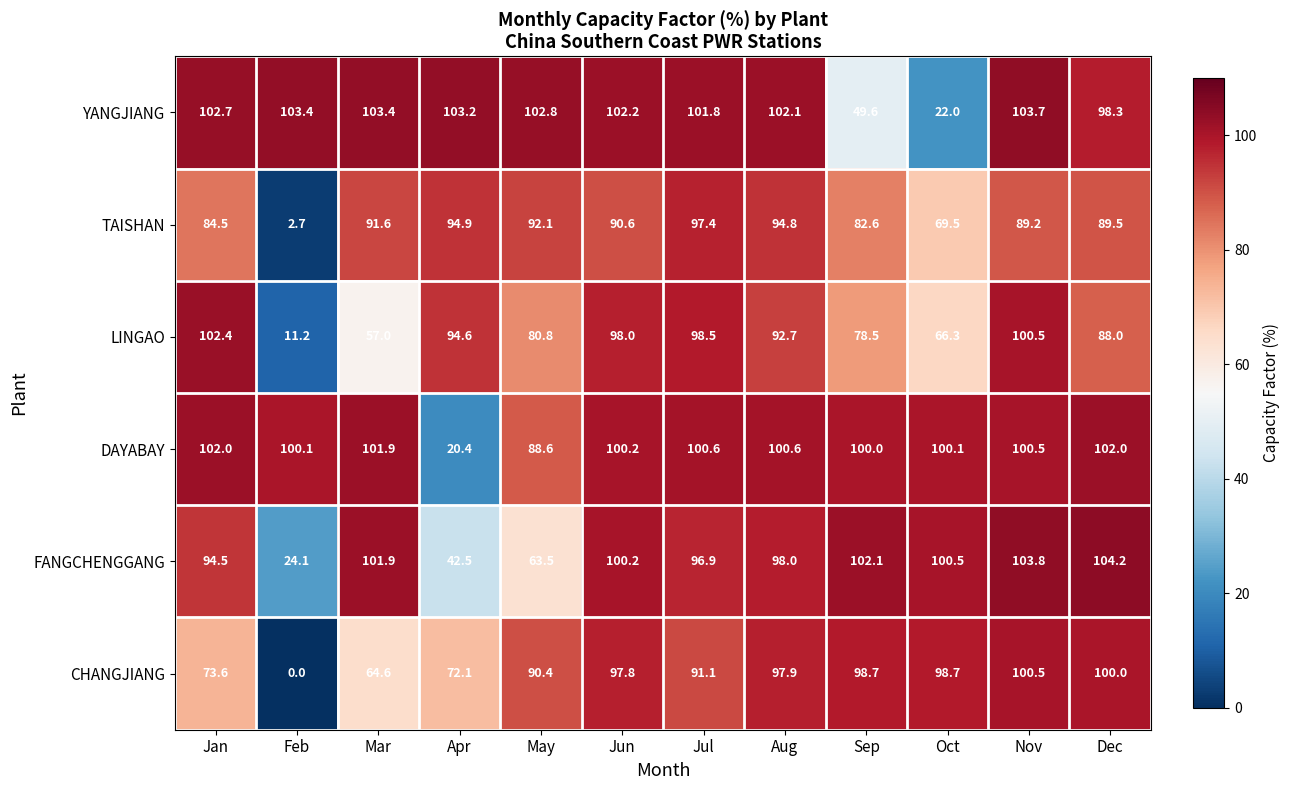

Where does the TAISHAN series first go above 90?

Mar